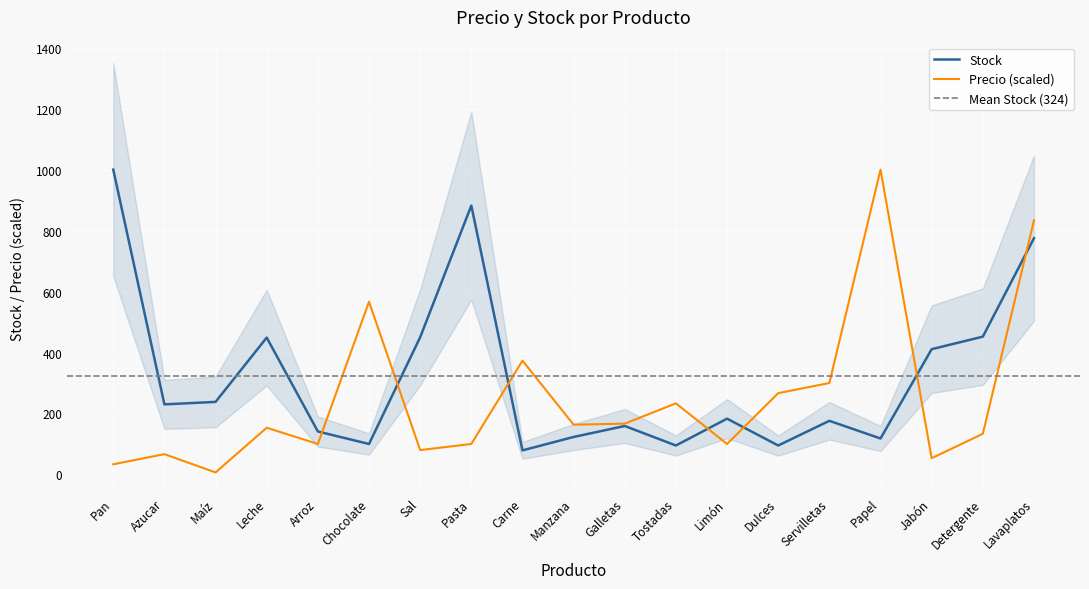

Is this an area chart (filled region under the line)?

No